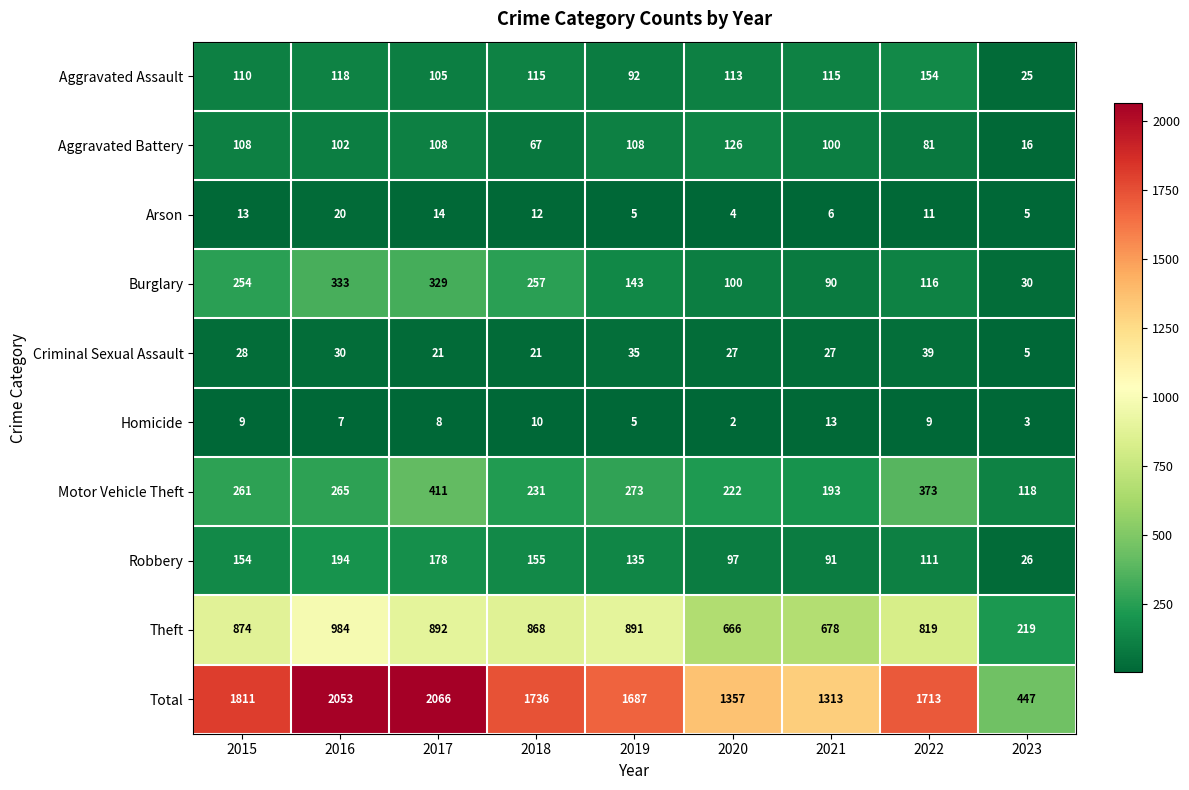

Count the number of data series in this chart.

10